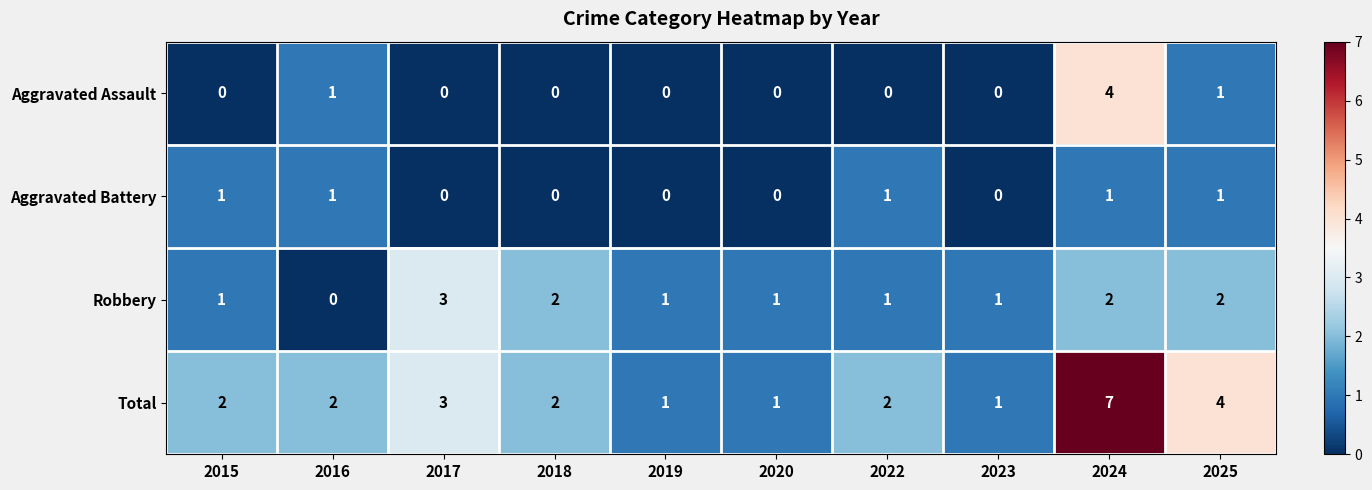

How many data points does each series have?

10